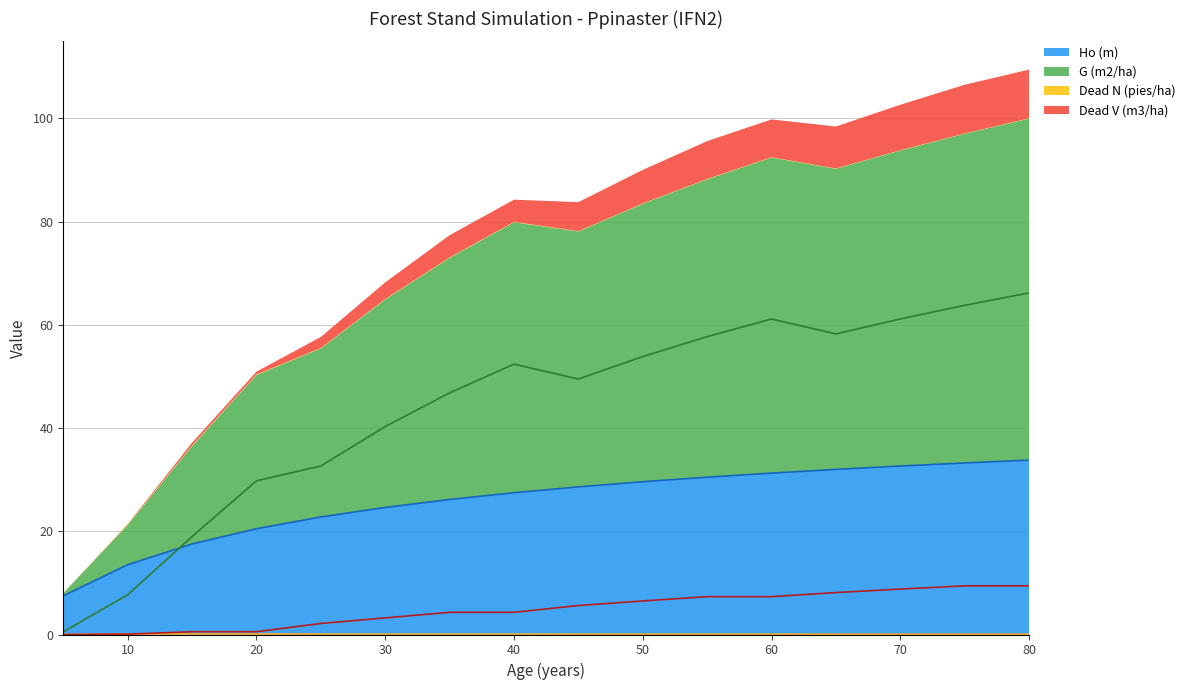

At which label does Ho (m) reach its minimum?

5